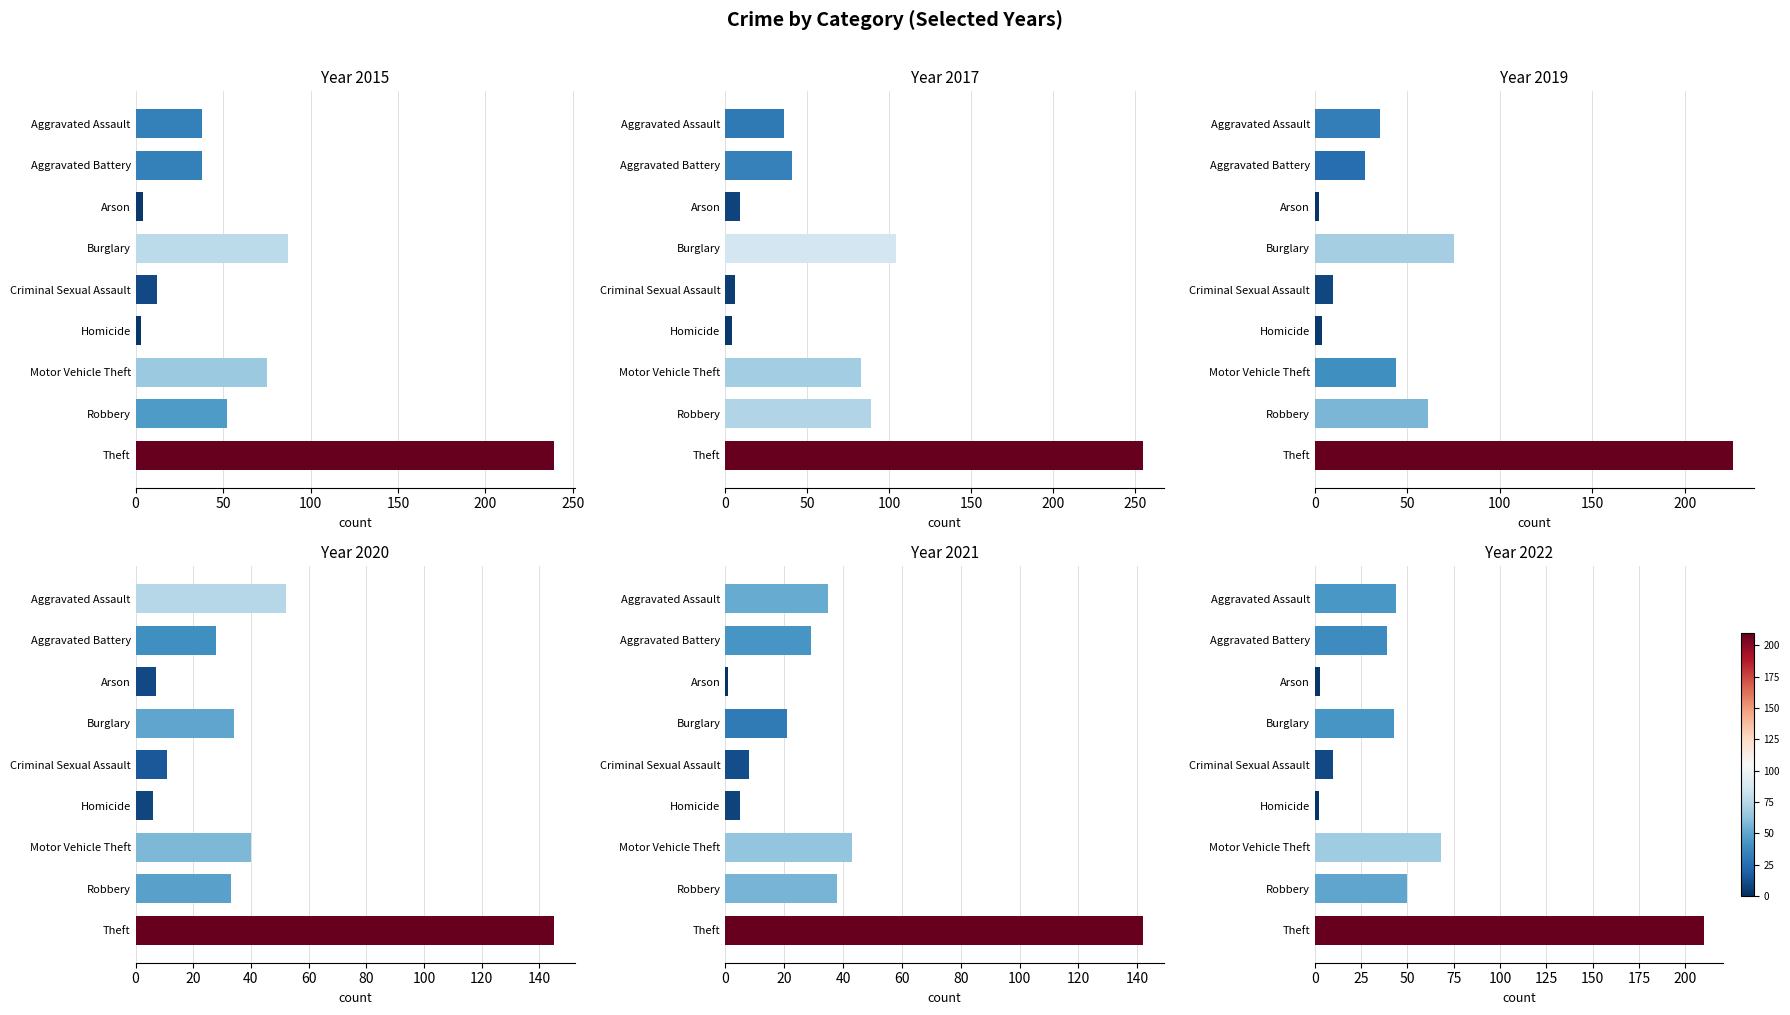

What is the label of the 9th bar from the right?

Aggravated Assault